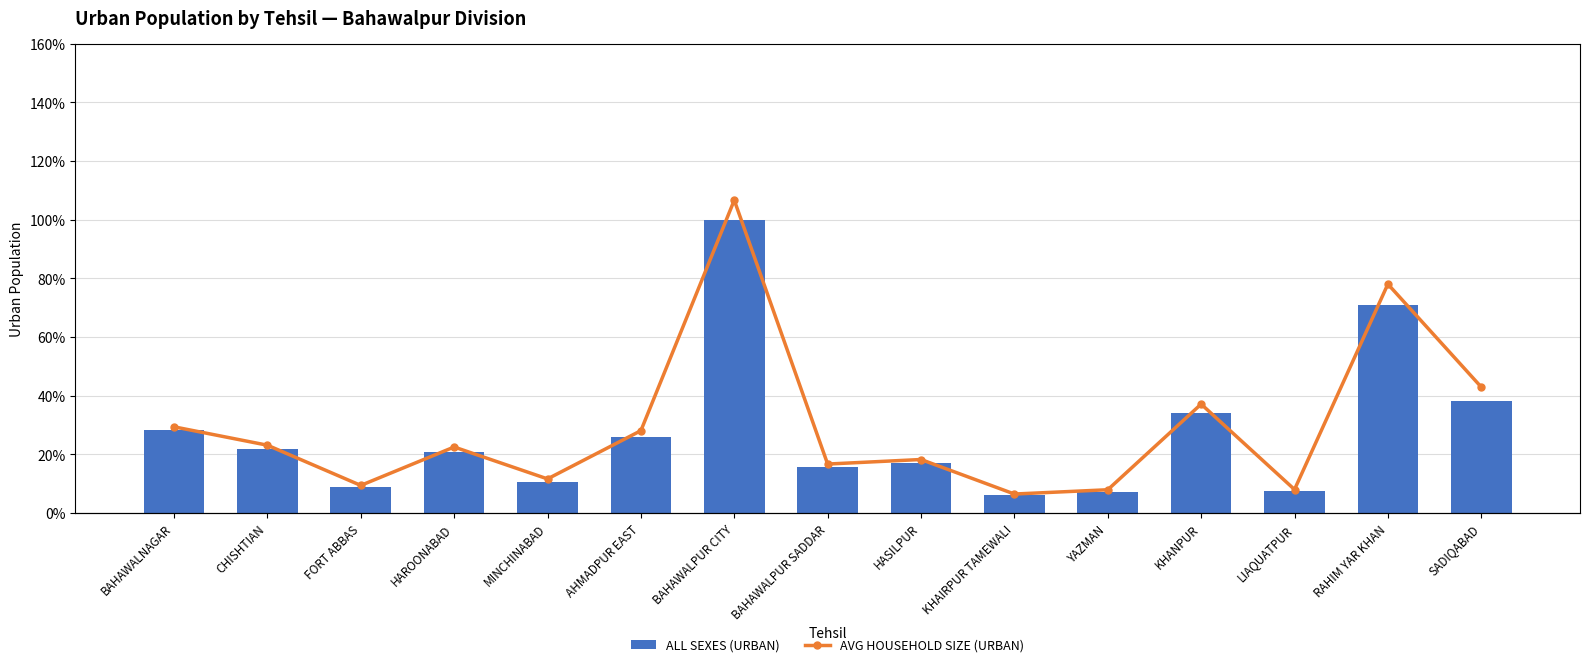

Reading left to right, what are all the values shown in this chart?

ALL SEXES (URBAN): BAHAWALNAGAR=28.4	CHISHTIAN=21.9	FORT ABBAS=9.0	HAROONABAD=20.9	MINCHINABAD=10.6	AHMADPUR EAST=25.8	BAHAWALPUR CITY=100.0	BAHAWALPUR SADDAR=15.8	HASILPUR=16.9	KHAIRPUR TAMEWALI=6.1	YAZMAN=7.2	KHANPUR=34.1	LIAQUATPUR=7.6	RAHIM YAR KHAN=71.0	SADIQABAD=38.4
AVG HOUSEHOLD SIZE (URBAN): BAHAWALNAGAR=37.2	CHISHTIAN=29.3	FORT ABBAS=11.9	HAROONABAD=28.5	MINCHINABAD=14.7	AHMADPUR EAST=35.6	BAHAWALPUR CITY=135.0	BAHAWALPUR SADDAR=21.2	HASILPUR=23.1	KHAIRPUR TAMEWALI=8.2	YAZMAN=10.1	KHANPUR=47.0	LIAQUATPUR=10.2	RAHIM YAR KHAN=98.8	SADIQABAD=54.4